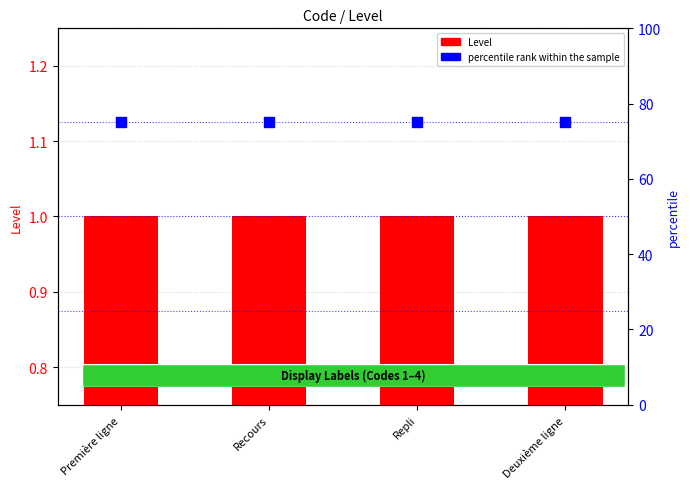

Which series reaches the minimum Y coordinate?

Level